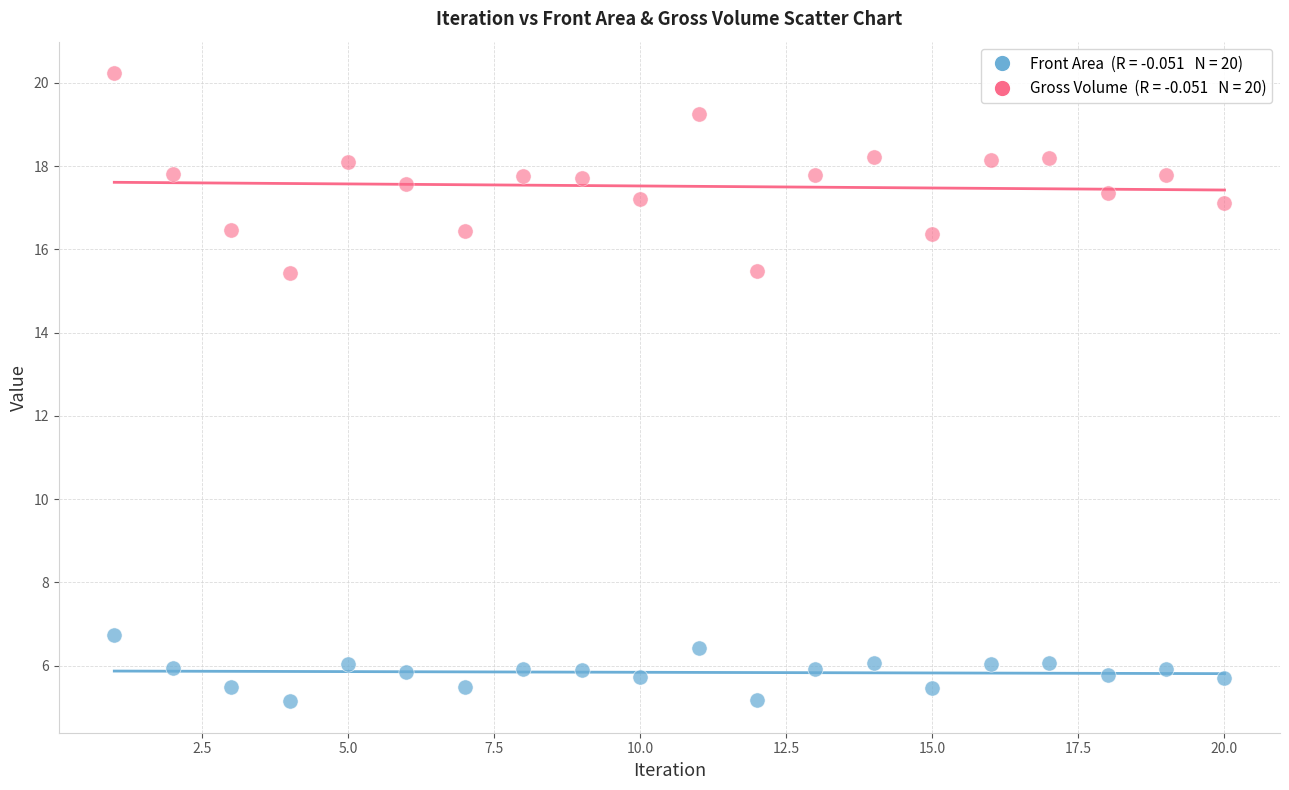

Across all data points, what is the range of X values (max minus min)?

19.0